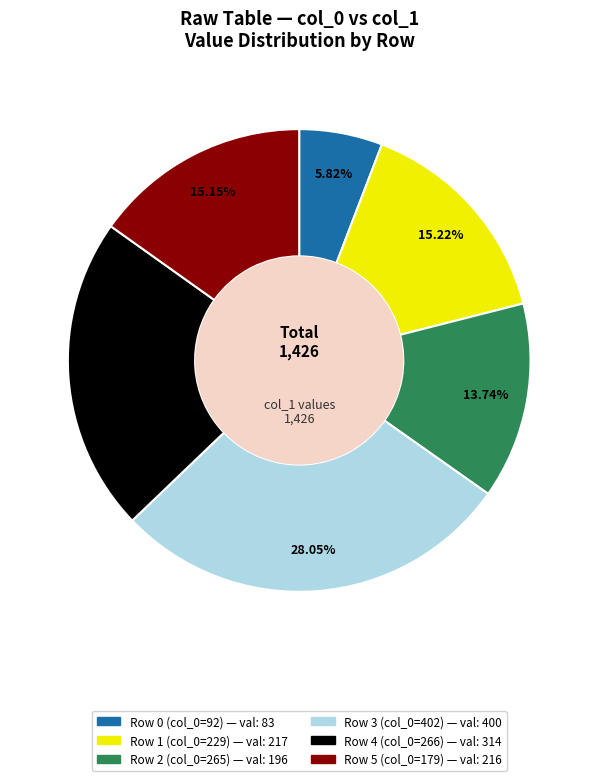

Is there a majority slice in this chart?

No